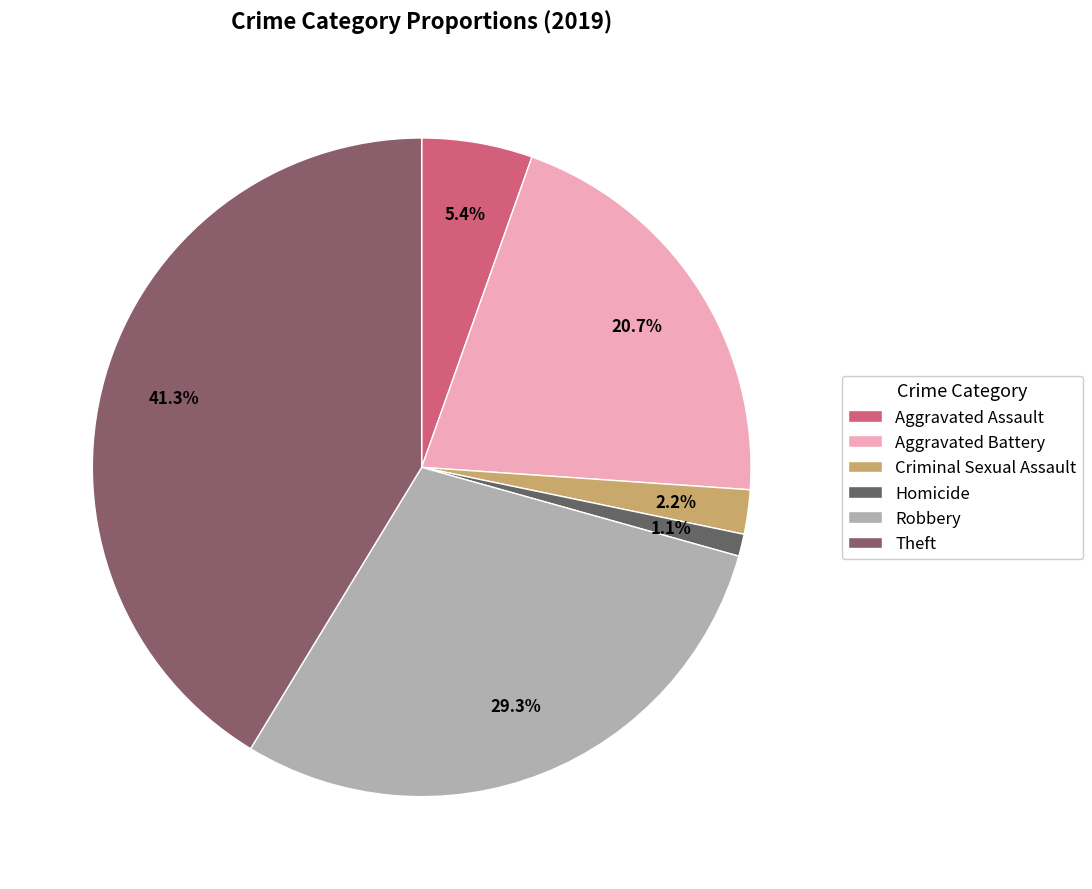

Approximately how many times larger is the value at Aggravated Battery compared to Theft?

0.5